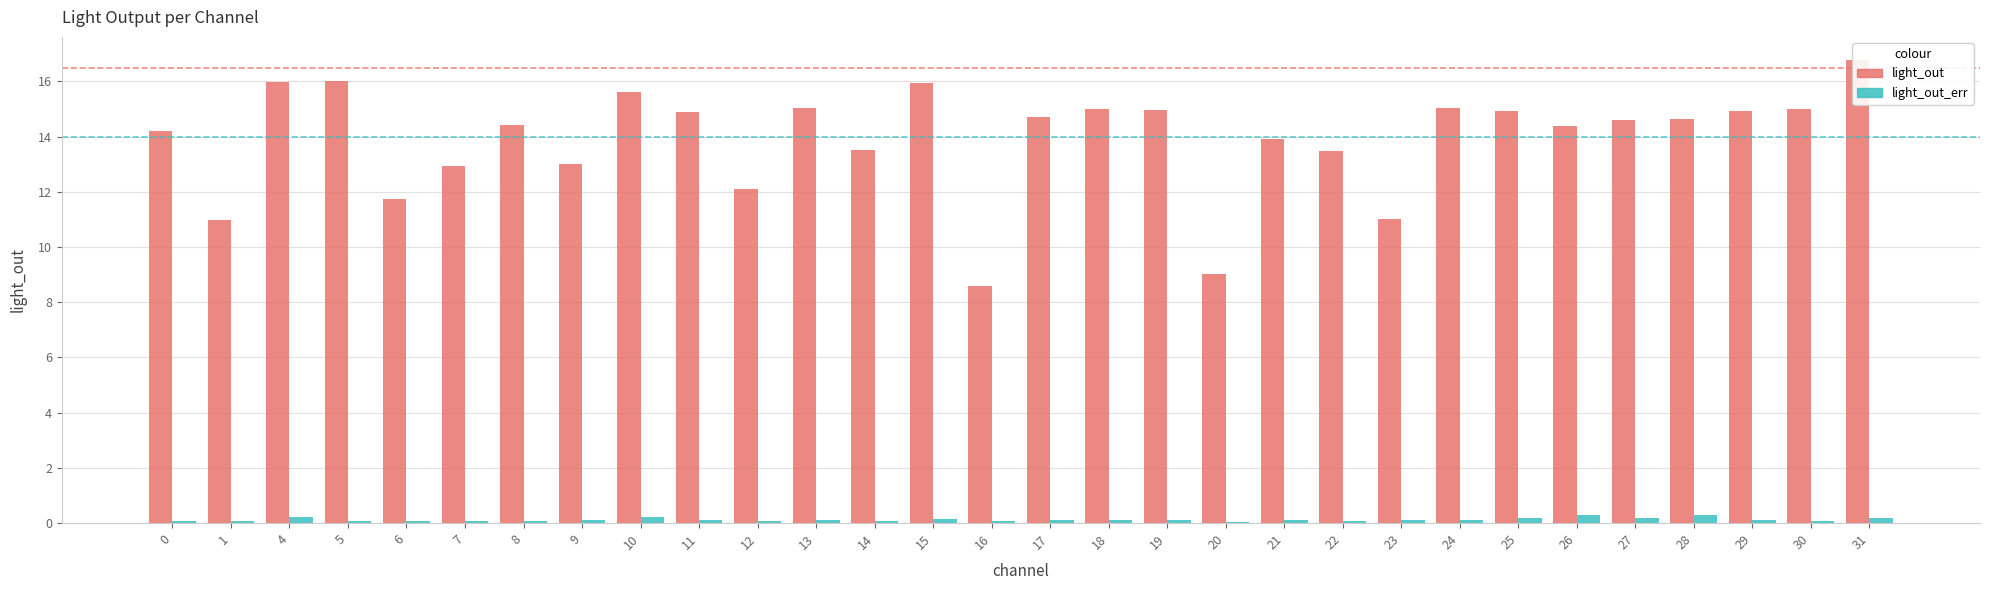

Is it true that light_out equals 13.5 at 14?

True